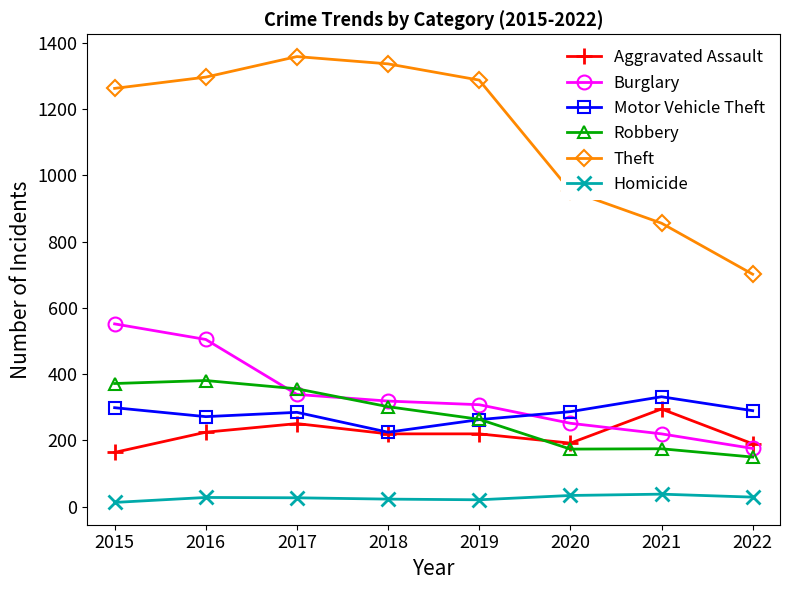

What are all the series names shown in the legend?

Aggravated Assault, Burglary, Motor Vehicle Theft, Robbery, Theft, Homicide